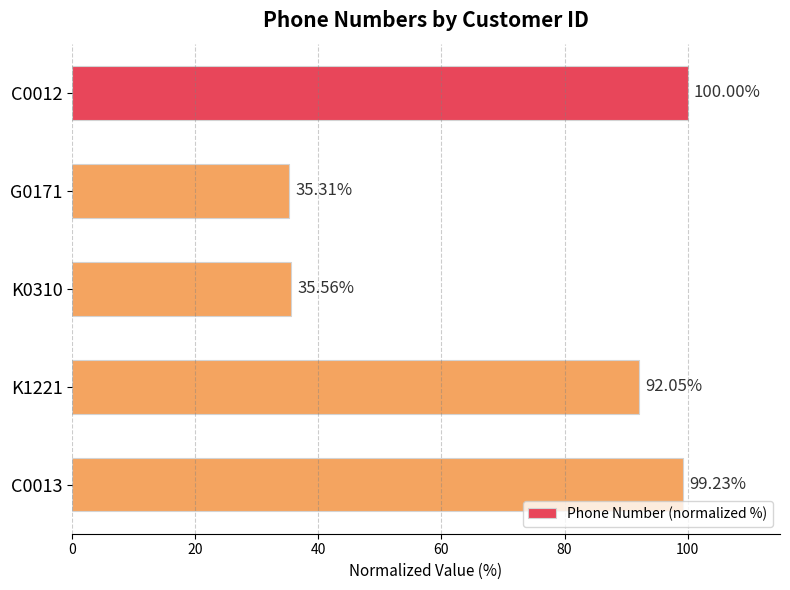

Rank the categories by value from lowest to highest.

G0171, K0310, K1221, C0013, C0012